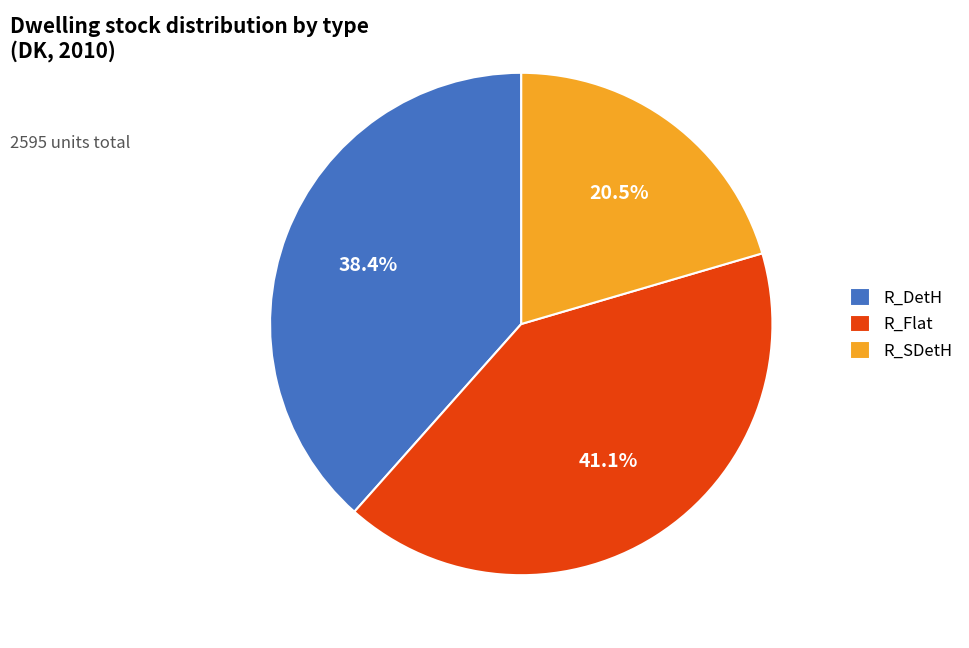

Is there any slice that represents more than half of the pie?

No